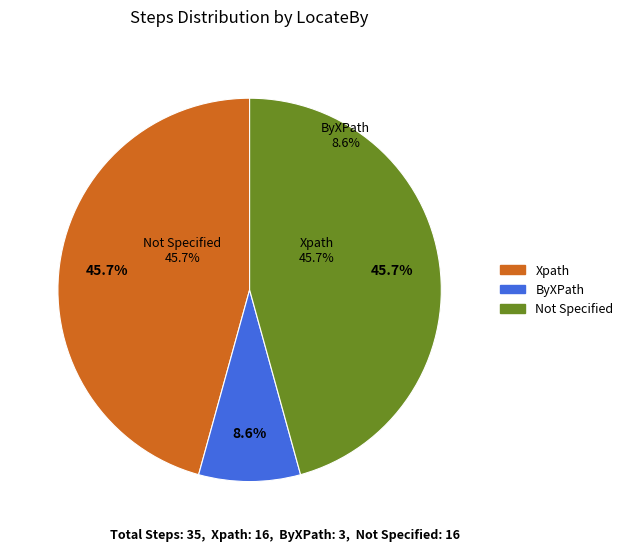

Which category has the biggest portion of the pie?

Xpath